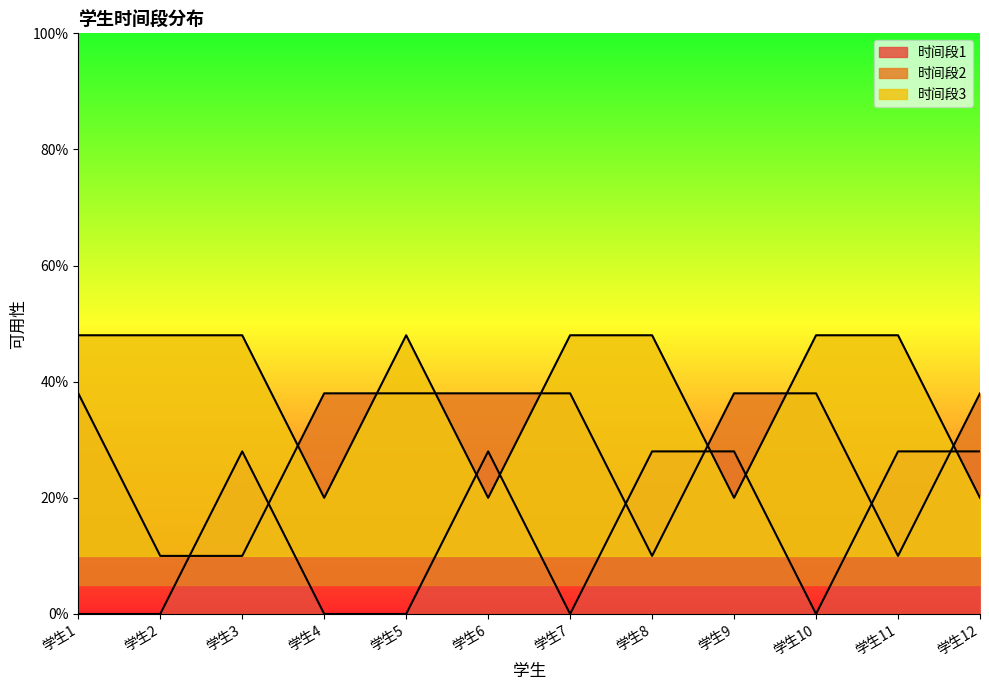

Rank the series by their average value, from lowest to highest.

时间段1, 时间段2, 时间段3